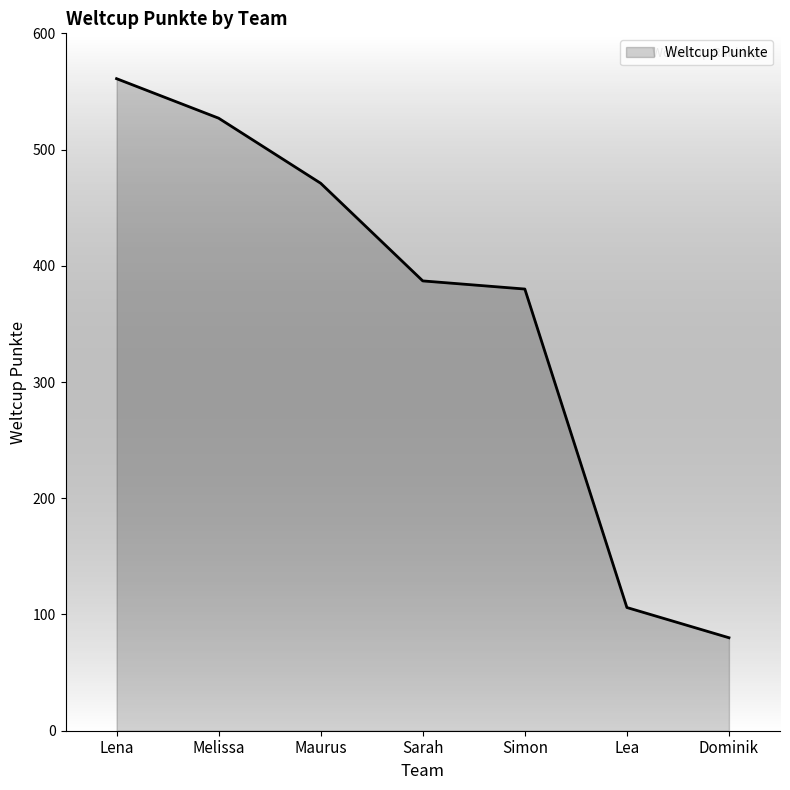

What is the difference between the maximum and minimum values?

481